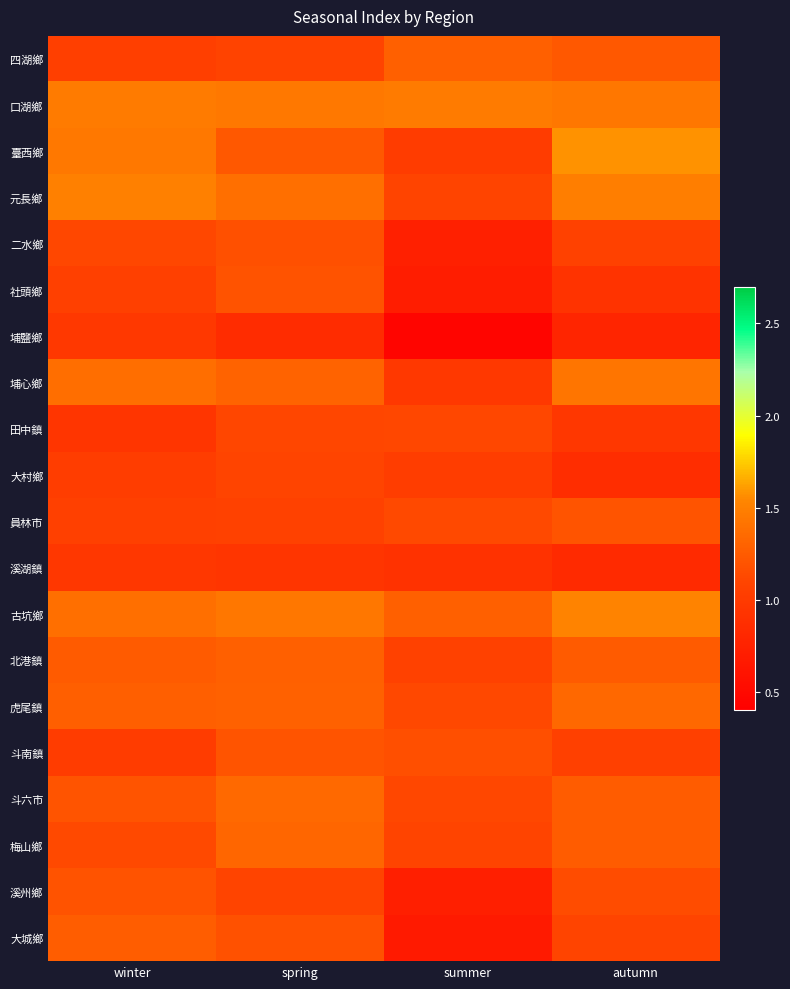

Reading left to right, extract all data points from this chart.

四湖鄉: winter=1.0	spring=1.1	summer=1.3	autumn=1.2
口湖鄉: winter=1.5	spring=1.4	summer=1.5	autumn=1.4
臺西鄉: winter=1.4	spring=1.2	summer=1.0	autumn=1.6
元長鄉: winter=1.5	spring=1.4	summer=1.1	autumn=1.5
二水鄉: winter=1.1	spring=1.2	summer=0.7	autumn=1.1
社頭鄉: winter=1.1	spring=1.2	summer=0.7	autumn=0.9
埔鹽鄉: winter=1.0	spring=0.9	summer=0.5	autumn=0.8
埔心鄉: winter=1.4	spring=1.3	summer=1.0	autumn=1.4
田中鎮: winter=0.9	spring=1.1	summer=1.1	autumn=1.0
大村鄉: winter=1.0	spring=1.1	summer=1.0	autumn=0.9
員林市: winter=1.0	spring=1.1	summer=1.1	autumn=1.2
溪湖鎮: winter=1.0	spring=0.9	summer=0.9	autumn=0.8
古坑鄉: winter=1.4	spring=1.4	summer=1.3	autumn=1.5
北港鎮: winter=1.2	spring=1.3	summer=1.1	autumn=1.3
虎尾鎮: winter=1.3	spring=1.3	summer=1.1	autumn=1.3
斗南鎮: winter=1.0	spring=1.2	summer=1.2	autumn=1.1
斗六市: winter=1.2	spring=1.3	summer=1.1	autumn=1.3
梅山鄉: winter=1.1	spring=1.3	summer=1.1	autumn=1.3
溪州鄉: winter=1.2	spring=1.1	summer=0.7	autumn=1.2
大城鄉: winter=1.3	spring=1.2	summer=0.7	autumn=1.1